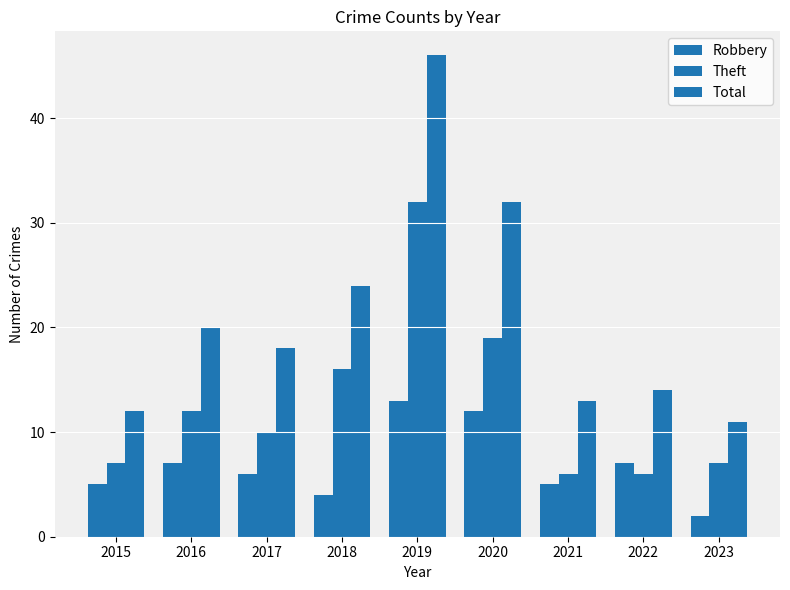

Count the number of categories in the chart.

9